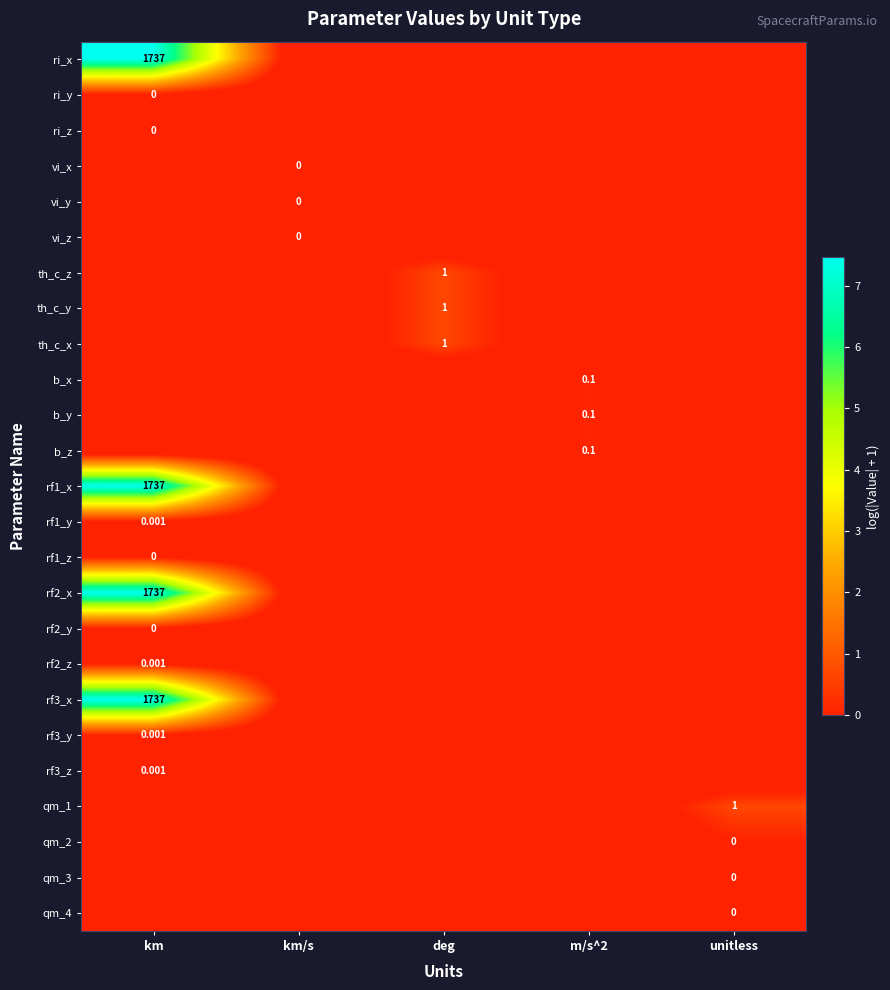

How many series are shown in this chart?

25